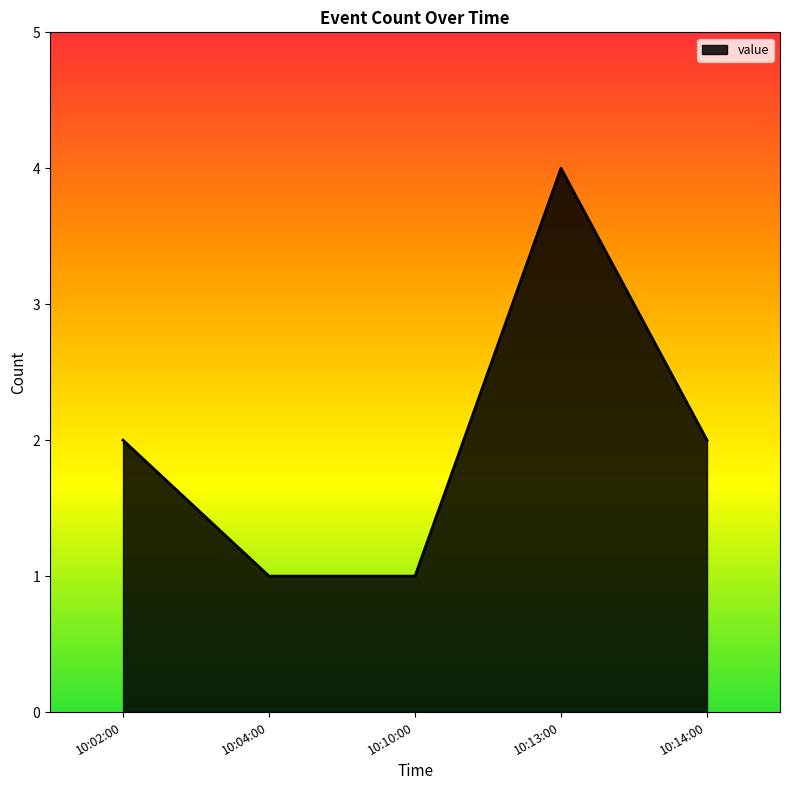

True or false: the data shows 2 at 10:02:00.

True